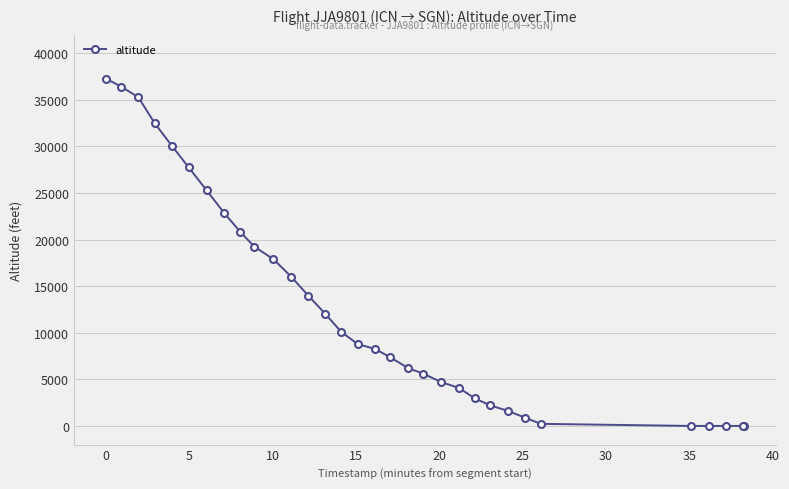

What is the greatest value displayed?

37275